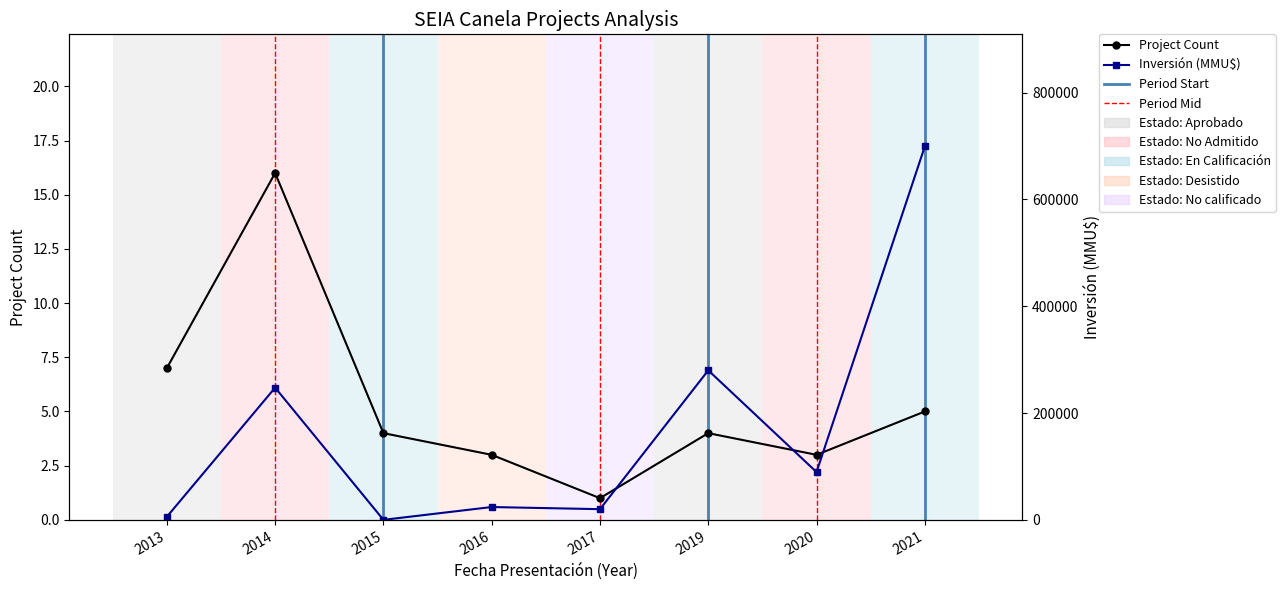

What is the sum of all Project Count (30-day Feature Avg) values?

43